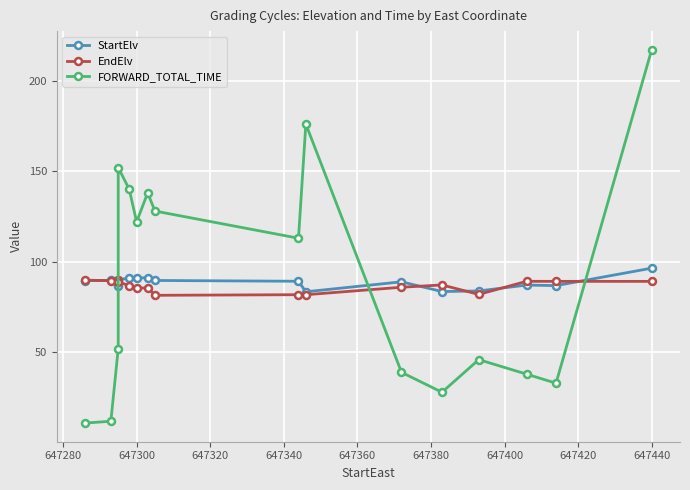

The value of StartElv at 647340 is 34.1. True or false?

False